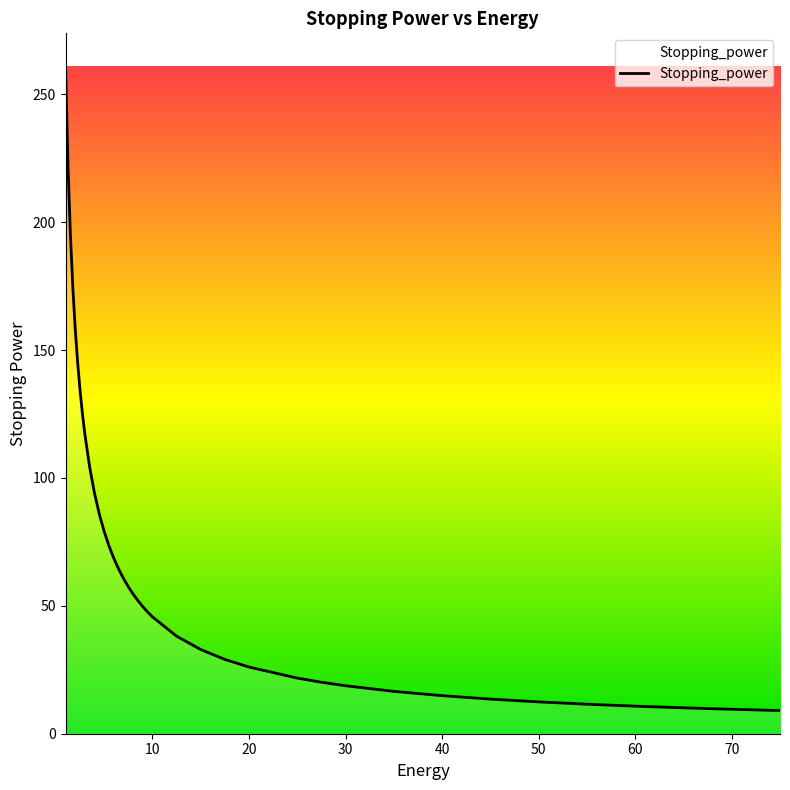

What is the difference between the maximum and minimum values?

251.7